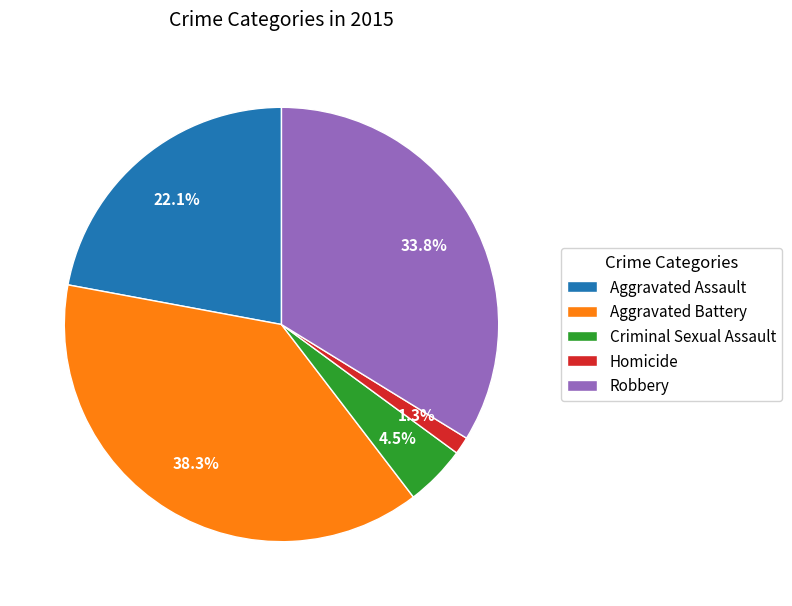

What is the largest slice in the pie chart?

Aggravated Battery